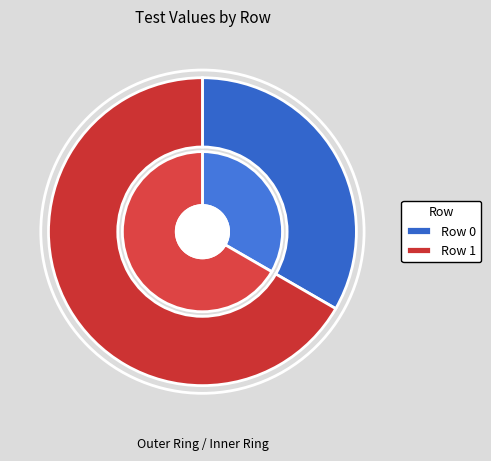

Which slice is the smallest?

Row 0